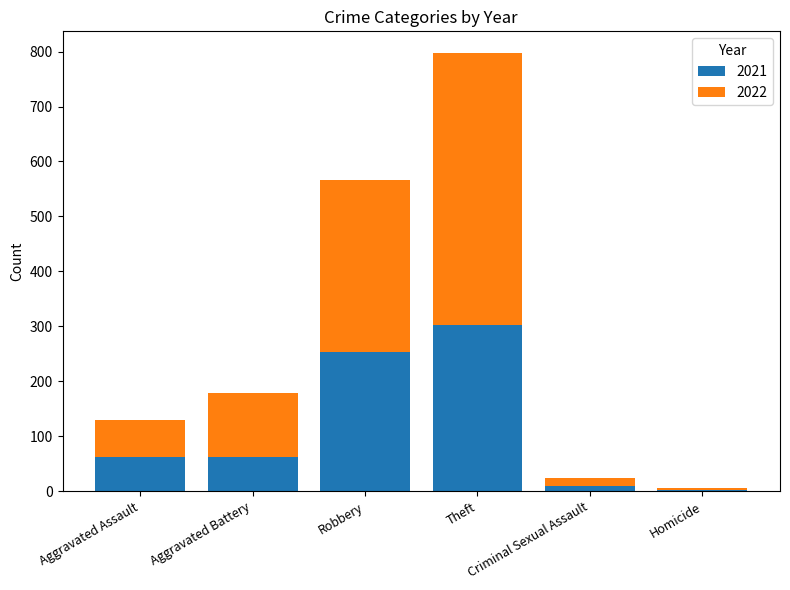

How many series are shown in this chart?

2